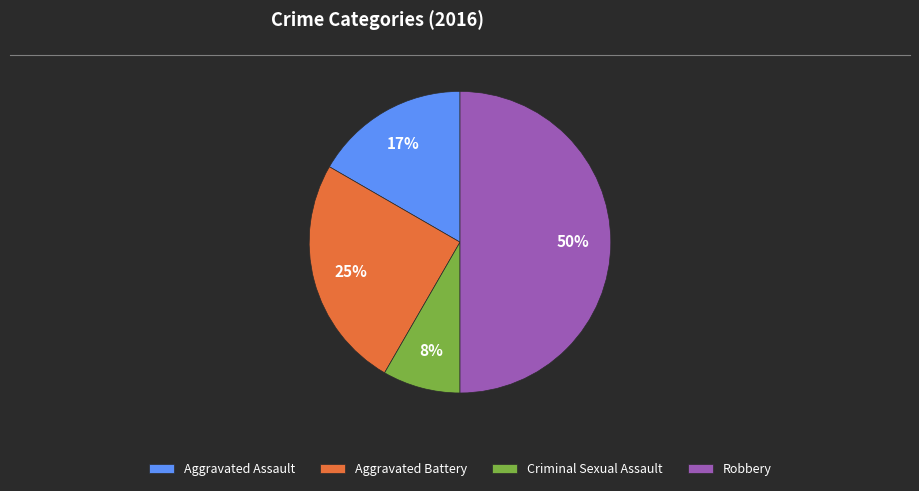

To the nearest percent, what portion does Robbery represent?

50%